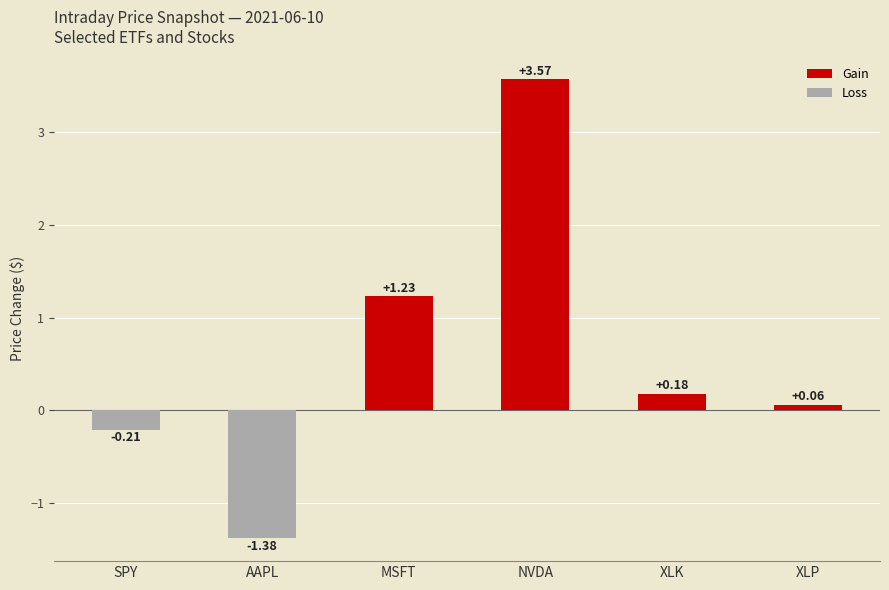

Which series has the largest total across all categories?

Gain